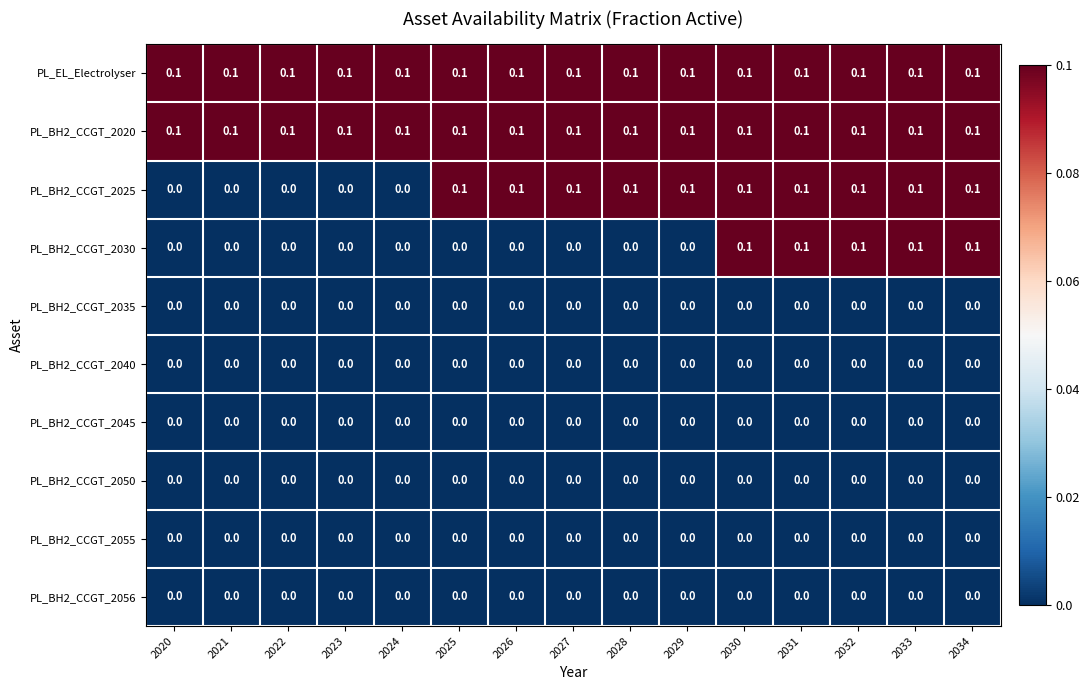

The value of PL_BH2_CCGT_2020 at 2032 is 0.1. True or false?

True